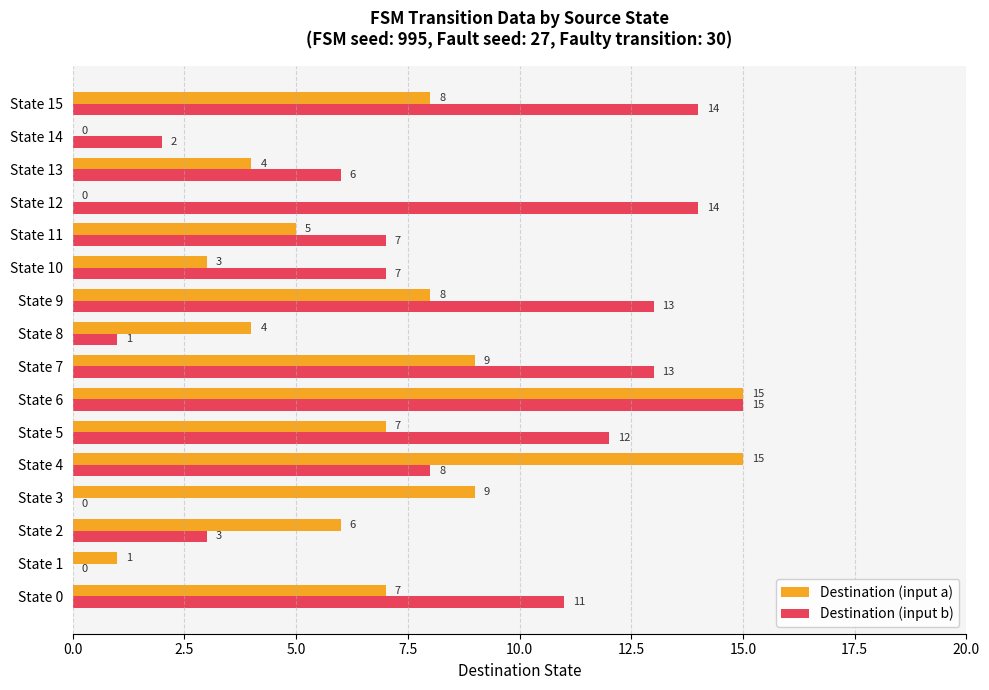

Which series changed the most between State 1 and State 4?

Destination (input a)